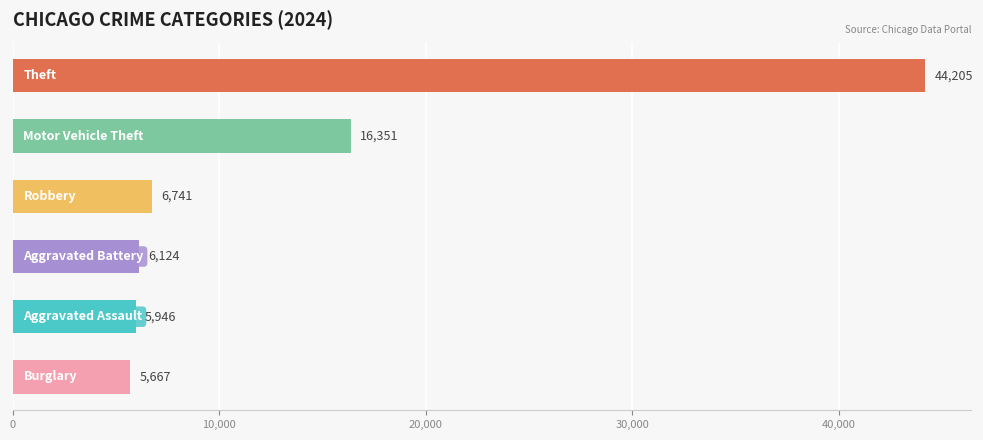

What is the minimum value shown in the chart?

5667